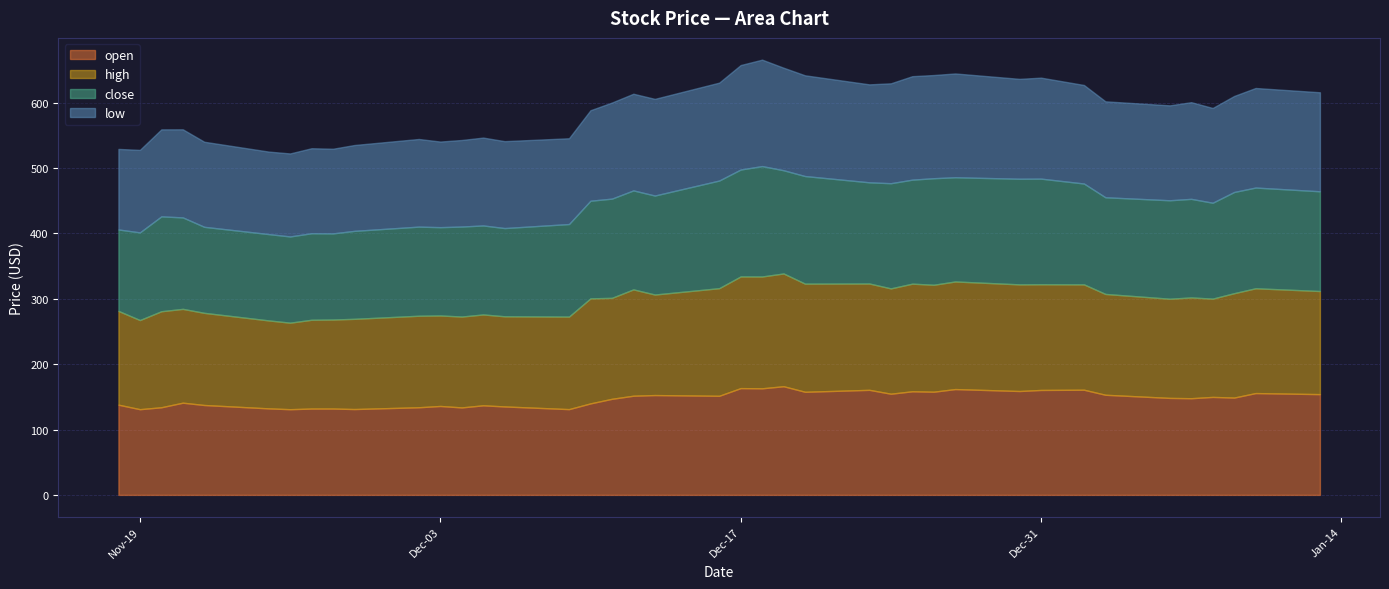

What is the spread (max minus min) of values at 2019-12-31?

7.2